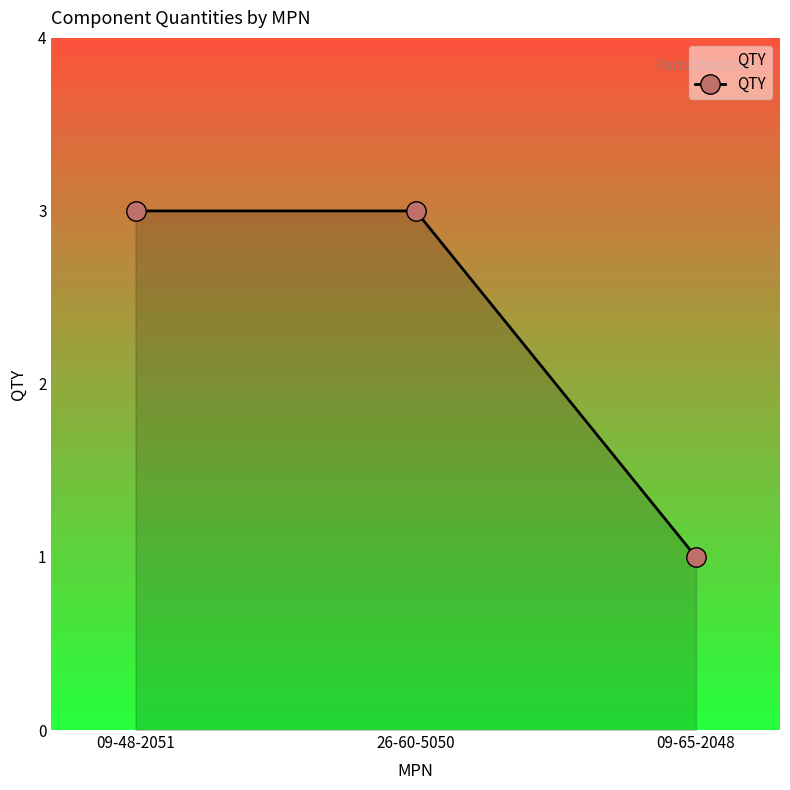

What position from the right is 09-65-2048?

1